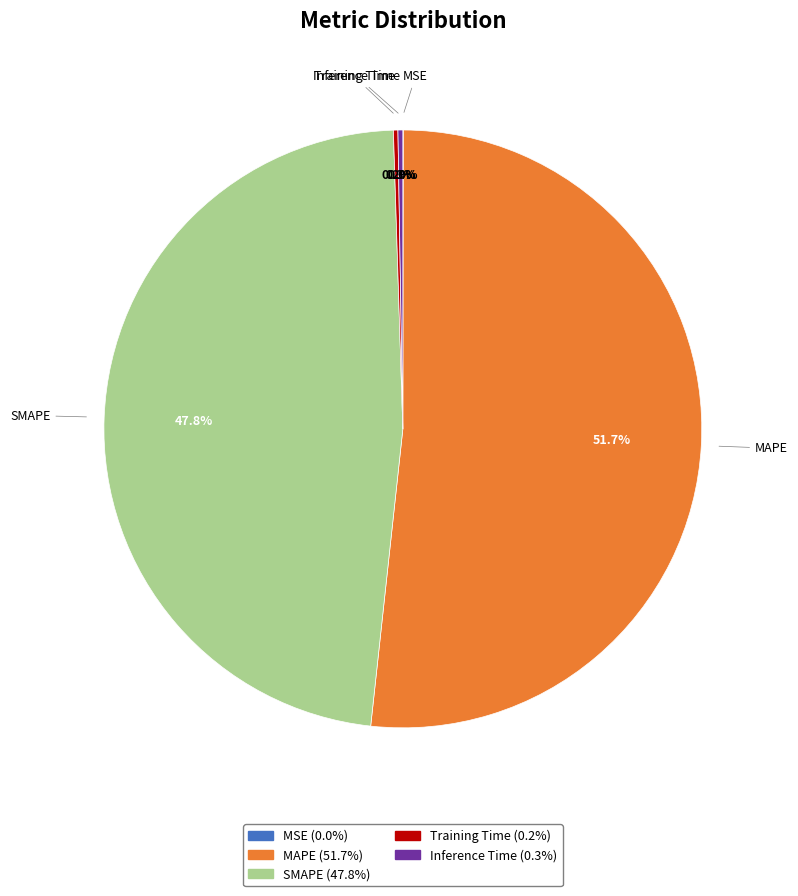

Between MAPE and SMAPE, which is larger?

MAPE